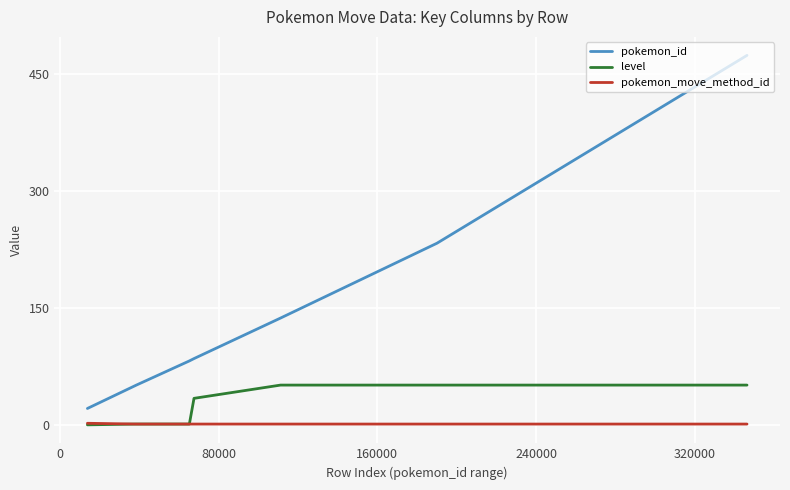

What is the greatest value displayed?

474